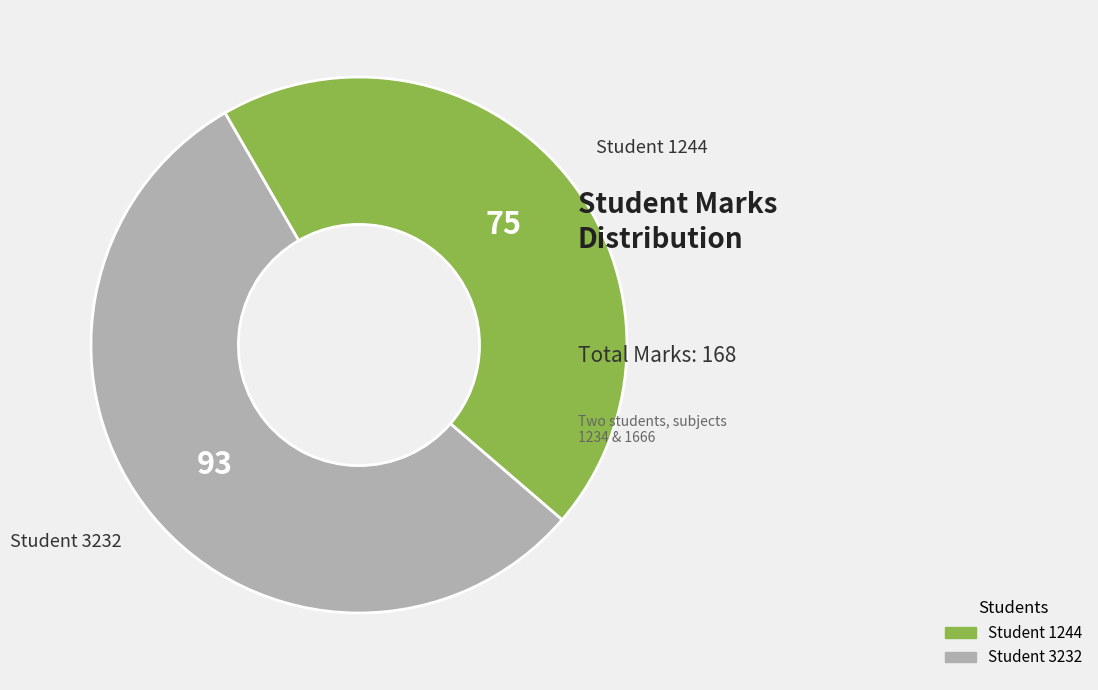

Which slice is the largest?

Student 3232